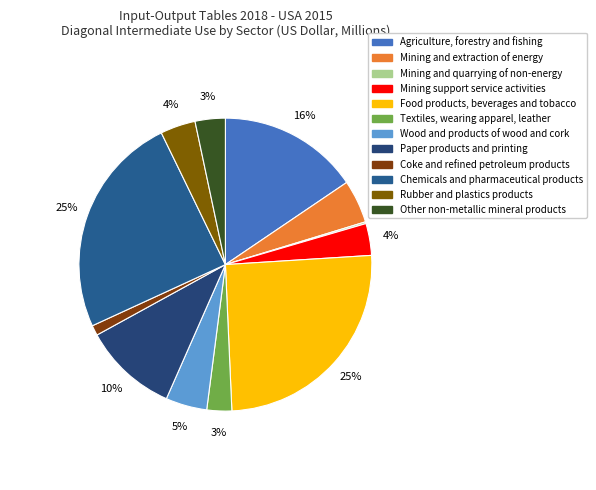

Is there any slice that represents more than half of the pie?

No